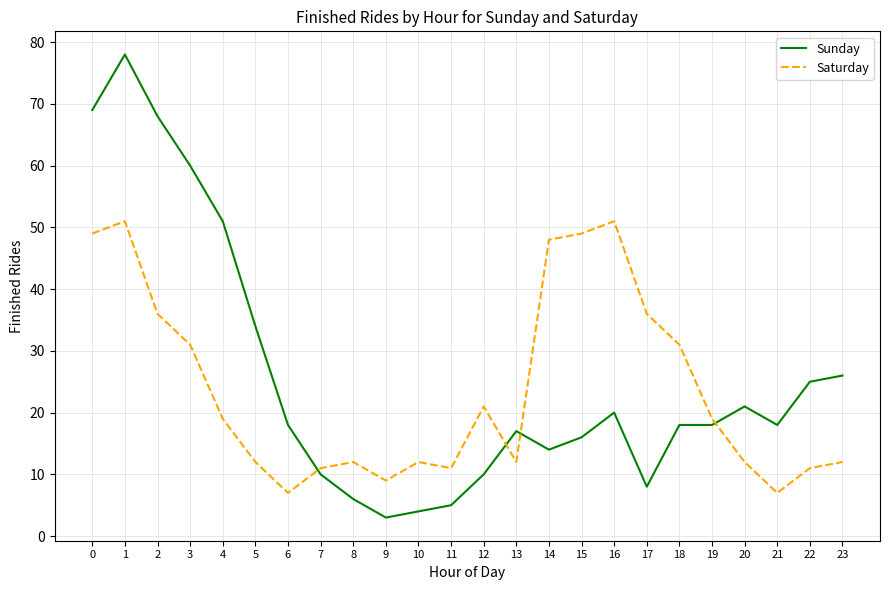

Count the number of categories in the chart.

24